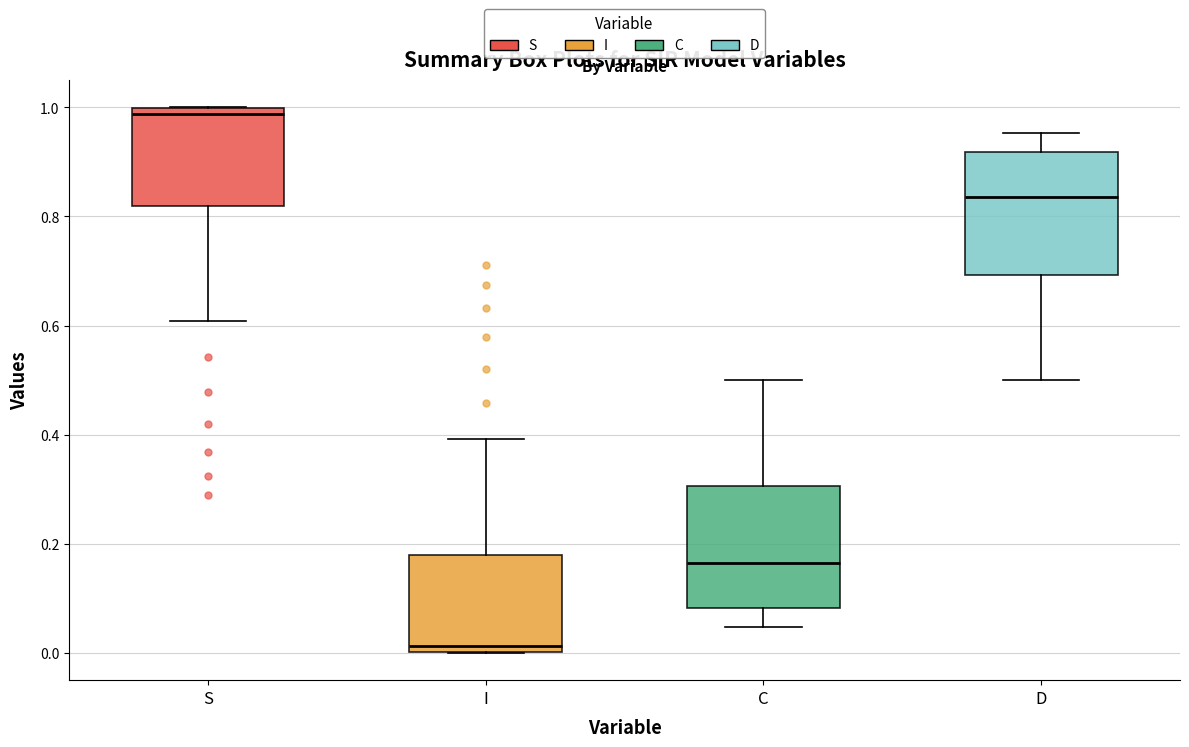

Reading left to right, transcribe this box plot: for each box, give where its median line is, the range the box spans, and where its two whiskers end, as read against the y-axis. The values are not printed on the chart, so give them approximately, as read against the axis.

S: median 0.98, box 0.82 to 1.00, whiskers 0.60 to 1.00
I: median 0.02, box 0.00 to 0.18, whiskers 0.00 to 0.40
C: median 0.16, box 0.08 to 0.30, whiskers 0.04 to 0.50
D: median 0.84, box 0.70 to 0.92, whiskers 0.50 to 0.96